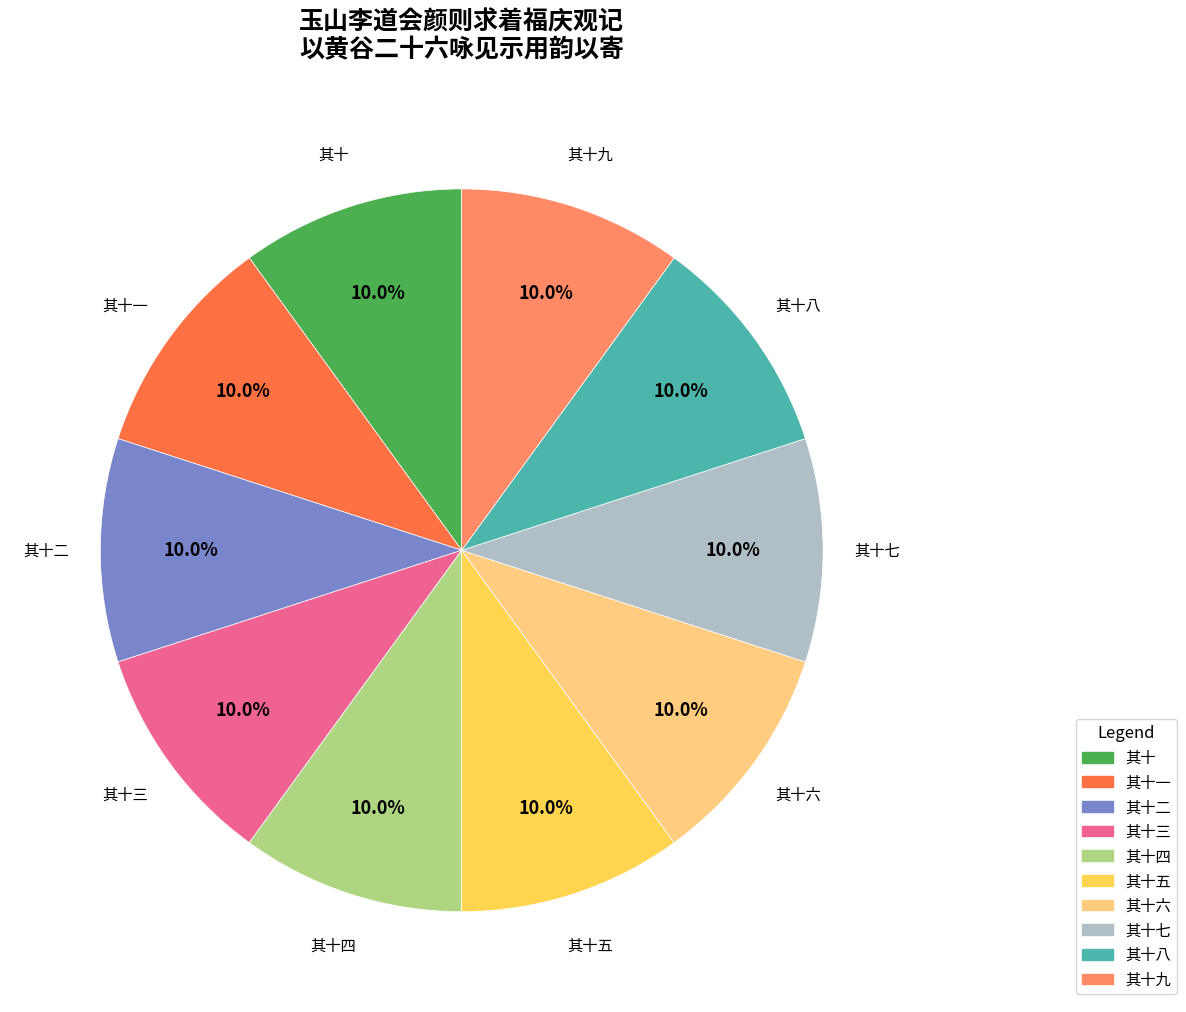

Is there any slice that represents more than half of the pie?

No